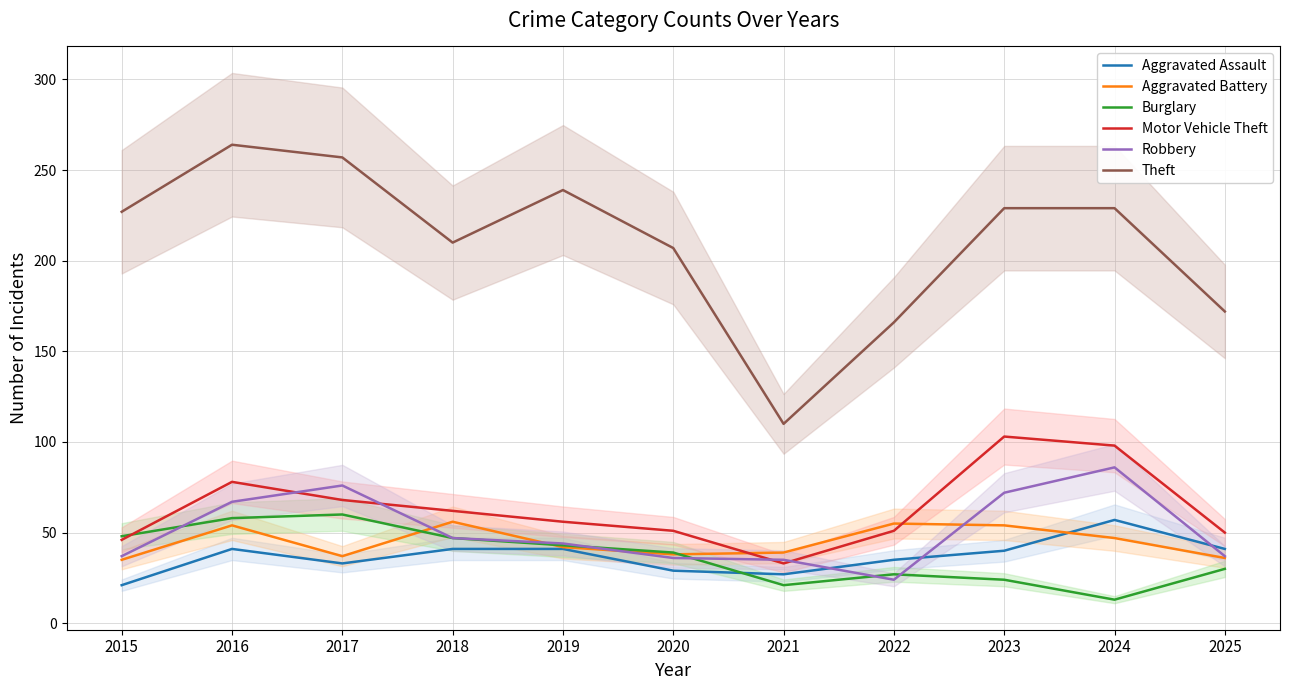

True or false: Motor Vehicle Theft has a value of 29 at 2015.

False